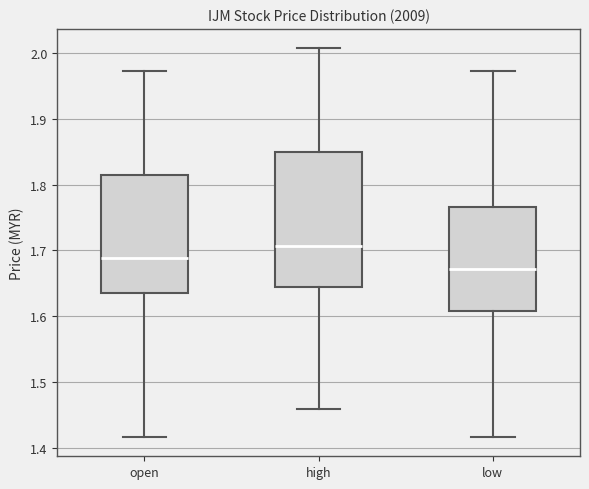

Where is the upper edge of the box for high on the y-axis? The values are not printed on the chart, so give them approximately, as read against the axis.

1.85